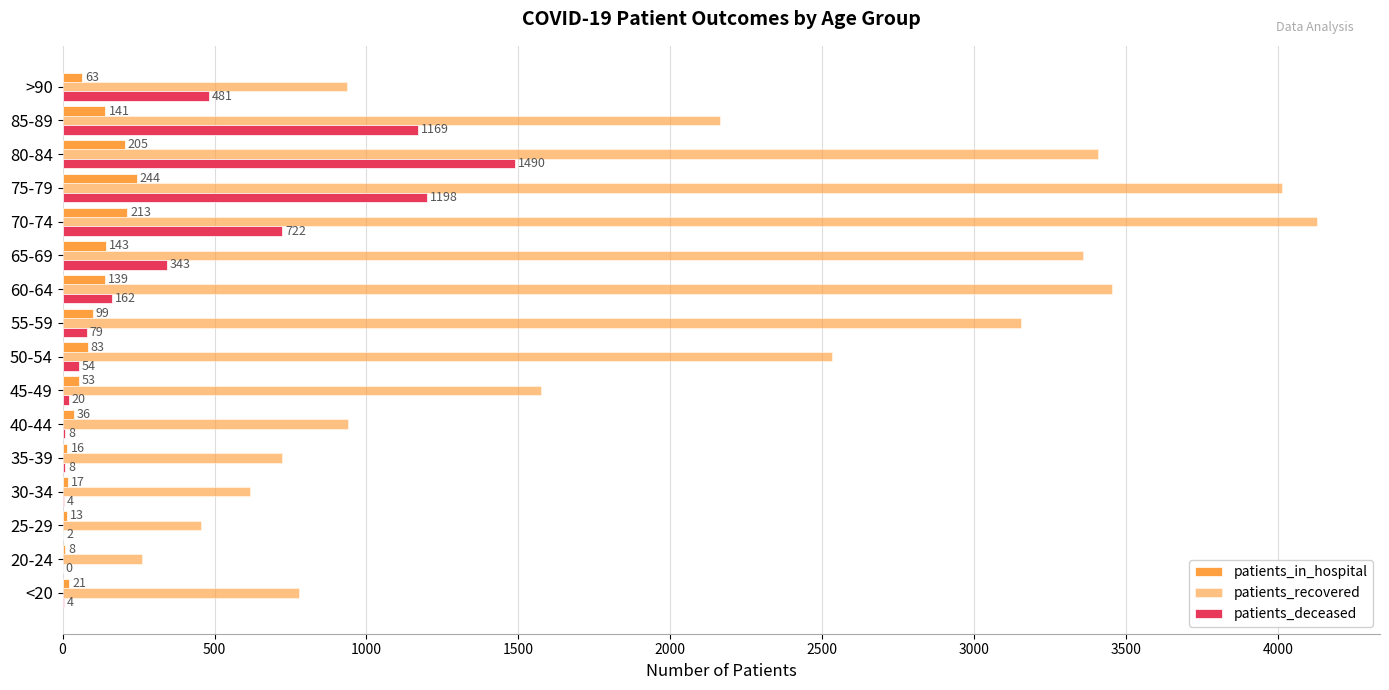

Count the number of categories in the chart.

16